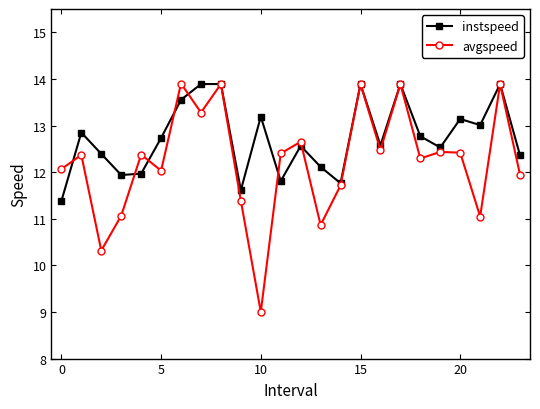

How many interior local valleys does the avgspeed series have?

8